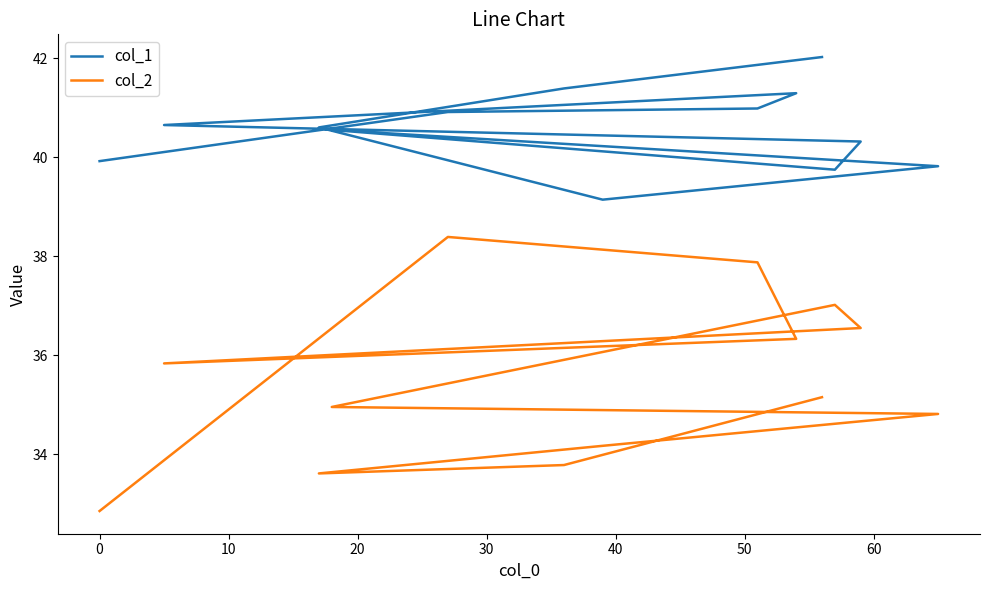

True or false: col_1 has more than 1 points higher than both neighbors.

True